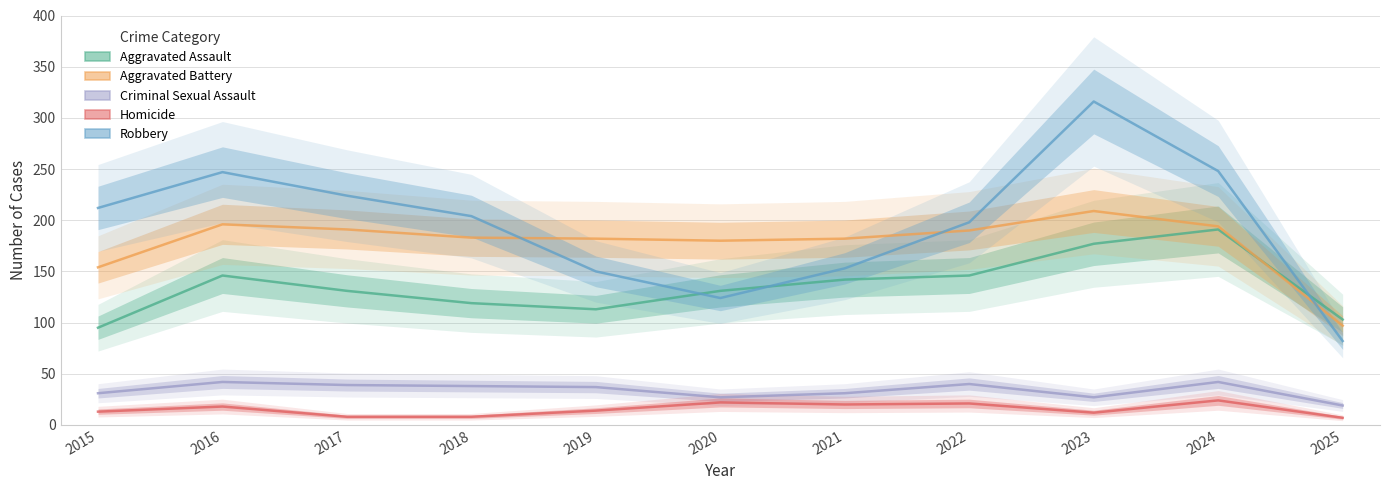

Read the Criminal Sexual Assault value at 2017.

39